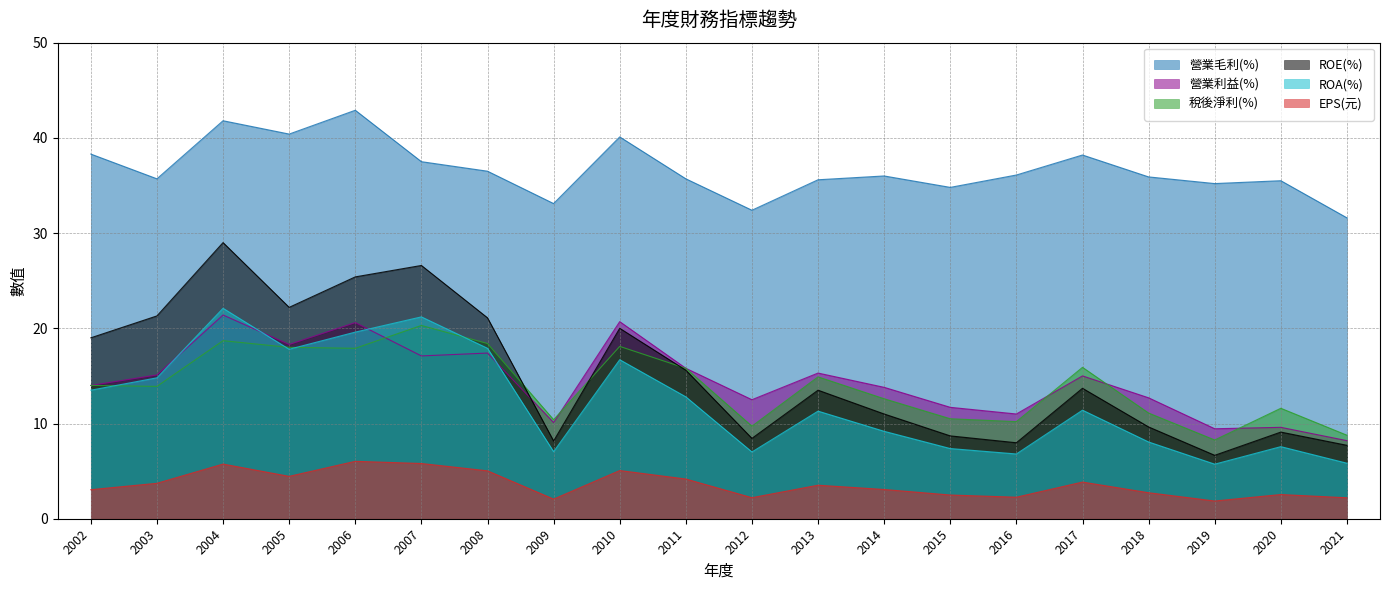

Which category has the lowest value in the 稅後淨利(%) series?

2019